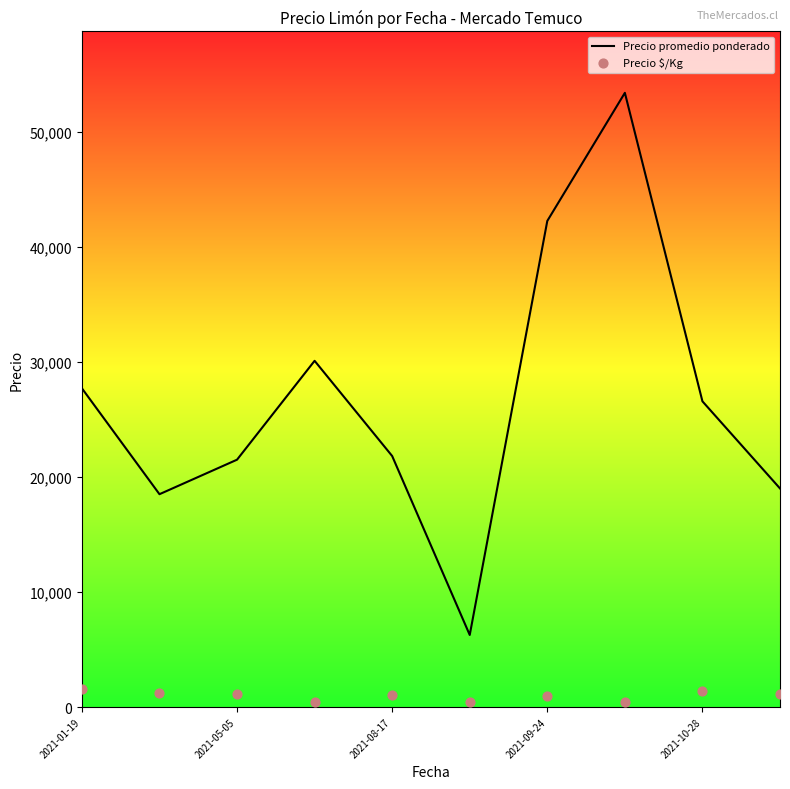

At which category is the sum across all series the highest?

7